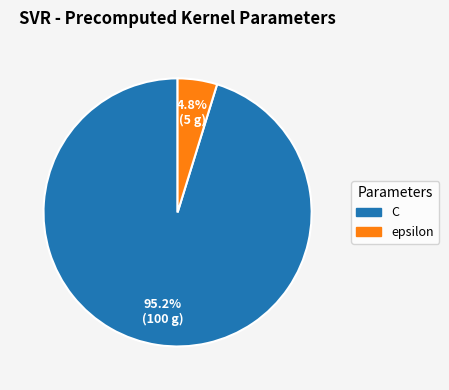

To the nearest percent, what is the difference between the C and epsilon slice percentages?

90%